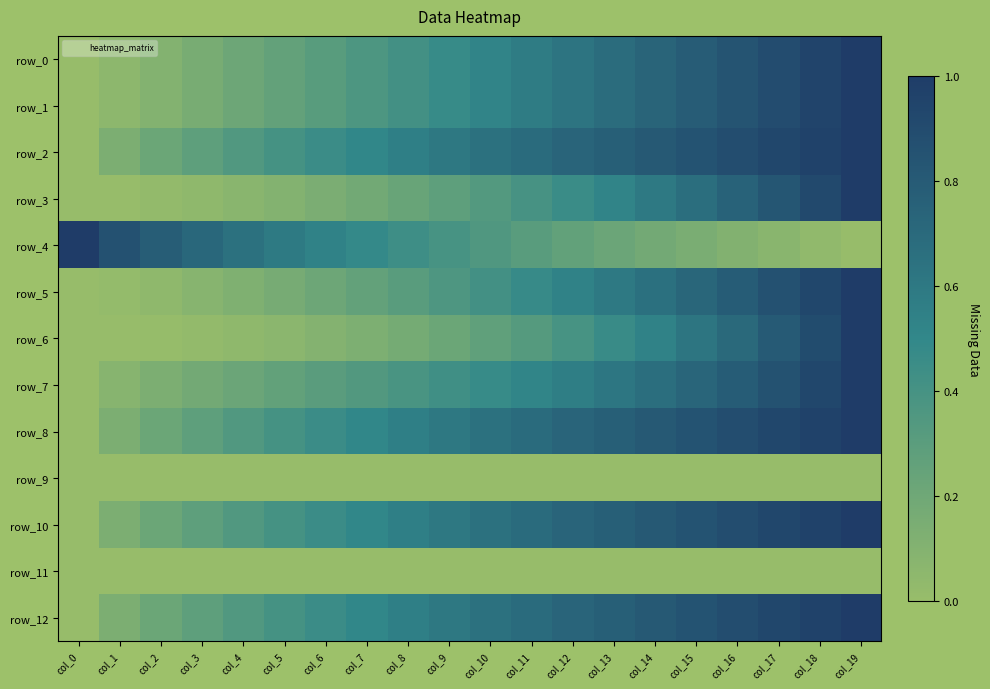

What is the difference between the highest and lowest values at col_9?

0.6